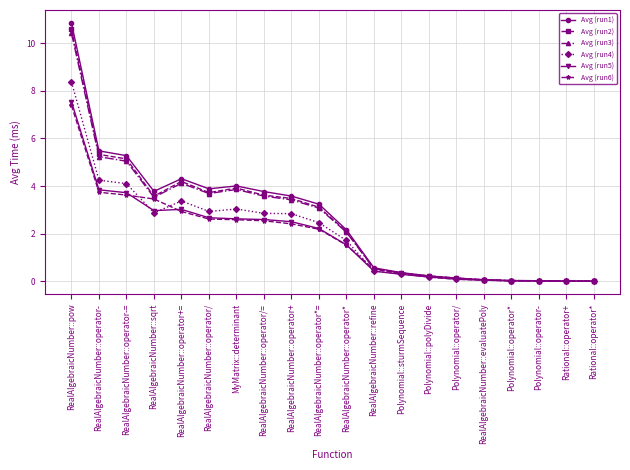

What is the sum of all Avg (run3) values?

49.4